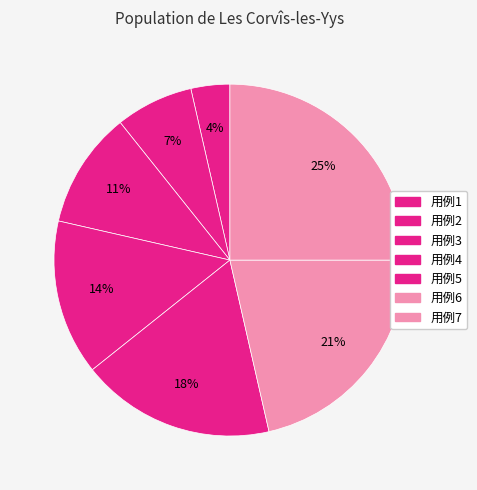

The 用例2 slice represents 7% of the pie. True or false?

True